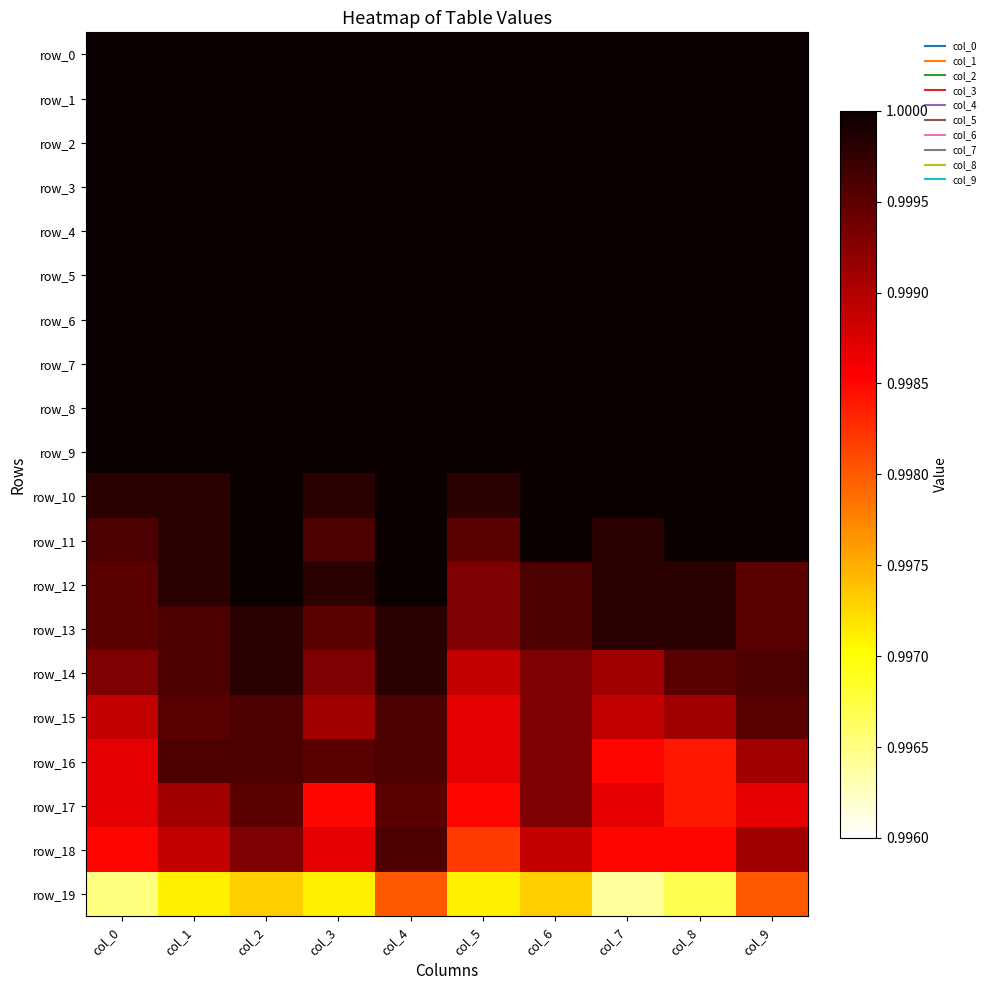

Reading left to right, transcribe all the data shown in this chart.

row_0: col_0=1.0	col_1=1.0	col_2=1.0	col_3=1.0	col_4=1.0	col_5=1.0	col_6=1.0	col_7=1.0	col_8=1.0	col_9=1.0
row_1: col_0=1.0	col_1=1.0	col_2=1.0	col_3=1.0	col_4=1.0	col_5=1.0	col_6=1.0	col_7=1.0	col_8=1.0	col_9=1.0
row_2: col_0=1.0	col_1=1.0	col_2=1.0	col_3=1.0	col_4=1.0	col_5=1.0	col_6=1.0	col_7=1.0	col_8=1.0	col_9=1.0
row_3: col_0=1.0	col_1=1.0	col_2=1.0	col_3=1.0	col_4=1.0	col_5=1.0	col_6=1.0	col_7=1.0	col_8=1.0	col_9=1.0
row_4: col_0=1.0	col_1=1.0	col_2=1.0	col_3=1.0	col_4=1.0	col_5=1.0	col_6=1.0	col_7=1.0	col_8=1.0	col_9=1.0
row_5: col_0=1.0	col_1=1.0	col_2=1.0	col_3=1.0	col_4=1.0	col_5=1.0	col_6=1.0	col_7=1.0	col_8=1.0	col_9=1.0
row_6: col_0=1.0	col_1=1.0	col_2=1.0	col_3=1.0	col_4=1.0	col_5=1.0	col_6=1.0	col_7=1.0	col_8=1.0	col_9=1.0
row_7: col_0=1.0	col_1=1.0	col_2=1.0	col_3=1.0	col_4=1.0	col_5=1.0	col_6=1.0	col_7=1.0	col_8=1.0	col_9=1.0
row_8: col_0=1.0	col_1=1.0	col_2=1.0	col_3=1.0	col_4=1.0	col_5=1.0	col_6=1.0	col_7=1.0	col_8=1.0	col_9=1.0
row_9: col_0=1.0	col_1=1.0	col_2=1.0	col_3=1.0	col_4=1.0	col_5=1.0	col_6=1.0	col_7=1.0	col_8=1.0	col_9=1.0
row_10: col_0=1.0	col_1=1.0	col_2=1.0	col_3=1.0	col_4=1.0	col_5=1.0	col_6=1.0	col_7=1.0	col_8=1.0	col_9=1.0
row_11: col_0=1.0	col_1=1.0	col_2=1.0	col_3=1.0	col_4=1.0	col_5=1.0	col_6=1.0	col_7=1.0	col_8=1.0	col_9=1.0
row_12: col_0=1.0	col_1=1.0	col_2=1.0	col_3=1.0	col_4=1.0	col_5=1.0	col_6=1.0	col_7=1.0	col_8=1.0	col_9=1.0
row_13: col_0=1.0	col_1=1.0	col_2=1.0	col_3=1.0	col_4=1.0	col_5=1.0	col_6=1.0	col_7=1.0	col_8=1.0	col_9=1.0
row_14: col_0=1.0	col_1=1.0	col_2=1.0	col_3=1.0	col_4=1.0	col_5=1.0	col_6=1.0	col_7=1.0	col_8=1.0	col_9=1.0
row_15: col_0=1.0	col_1=1.0	col_2=1.0	col_3=1.0	col_4=1.0	col_5=1.0	col_6=1.0	col_7=1.0	col_8=1.0	col_9=1.0
row_16: col_0=1.0	col_1=1.0	col_2=1.0	col_3=1.0	col_4=1.0	col_5=1.0	col_6=1.0	col_7=1.0	col_8=1.0	col_9=1.0
row_17: col_0=1.0	col_1=1.0	col_2=1.0	col_3=1.0	col_4=1.0	col_5=1.0	col_6=1.0	col_7=1.0	col_8=1.0	col_9=1.0
row_18: col_0=1.0	col_1=1.0	col_2=1.0	col_3=1.0	col_4=1.0	col_5=1.0	col_6=1.0	col_7=1.0	col_8=1.0	col_9=1.0
row_19: col_0=1.0	col_1=1.0	col_2=1.0	col_3=1.0	col_4=1.0	col_5=1.0	col_6=1.0	col_7=1.0	col_8=1.0	col_9=1.0